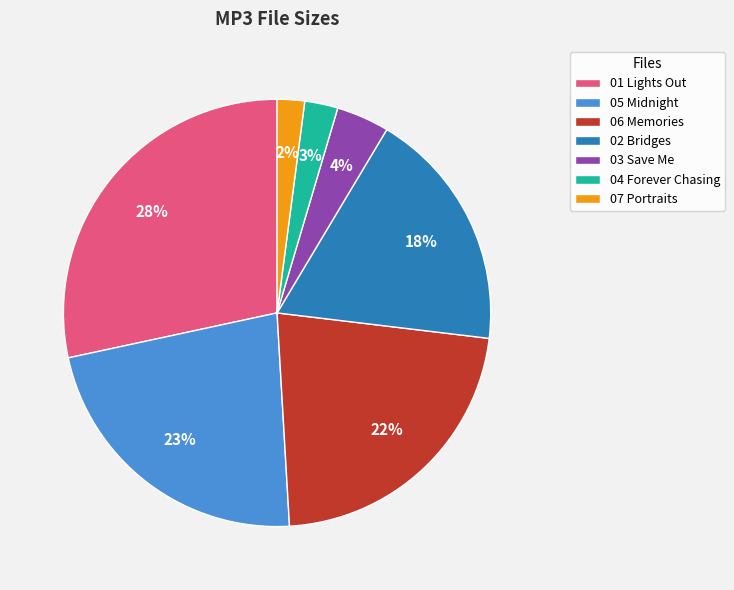

To the nearest percent, what is the difference between the 03 Save Me and 02 Bridges slice percentages?

14%